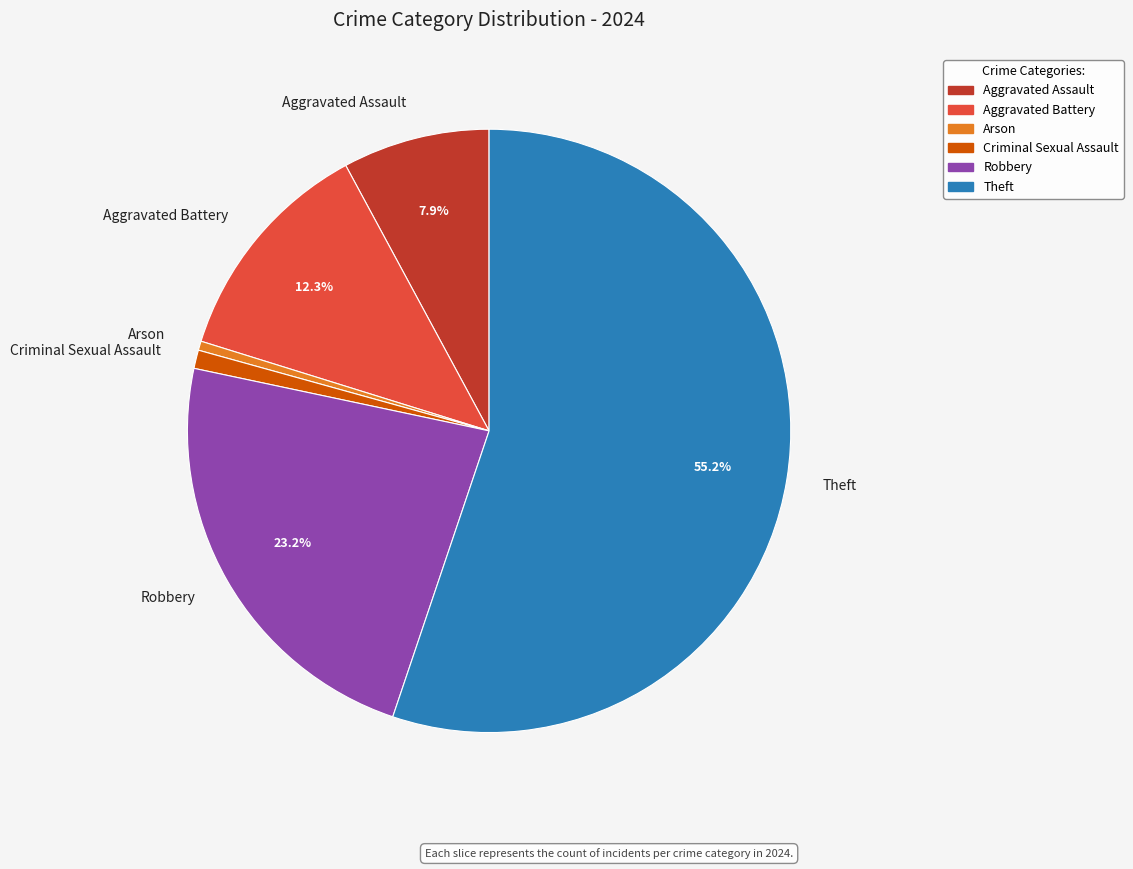

What percentage is NOT represented by Robbery?

76.8%